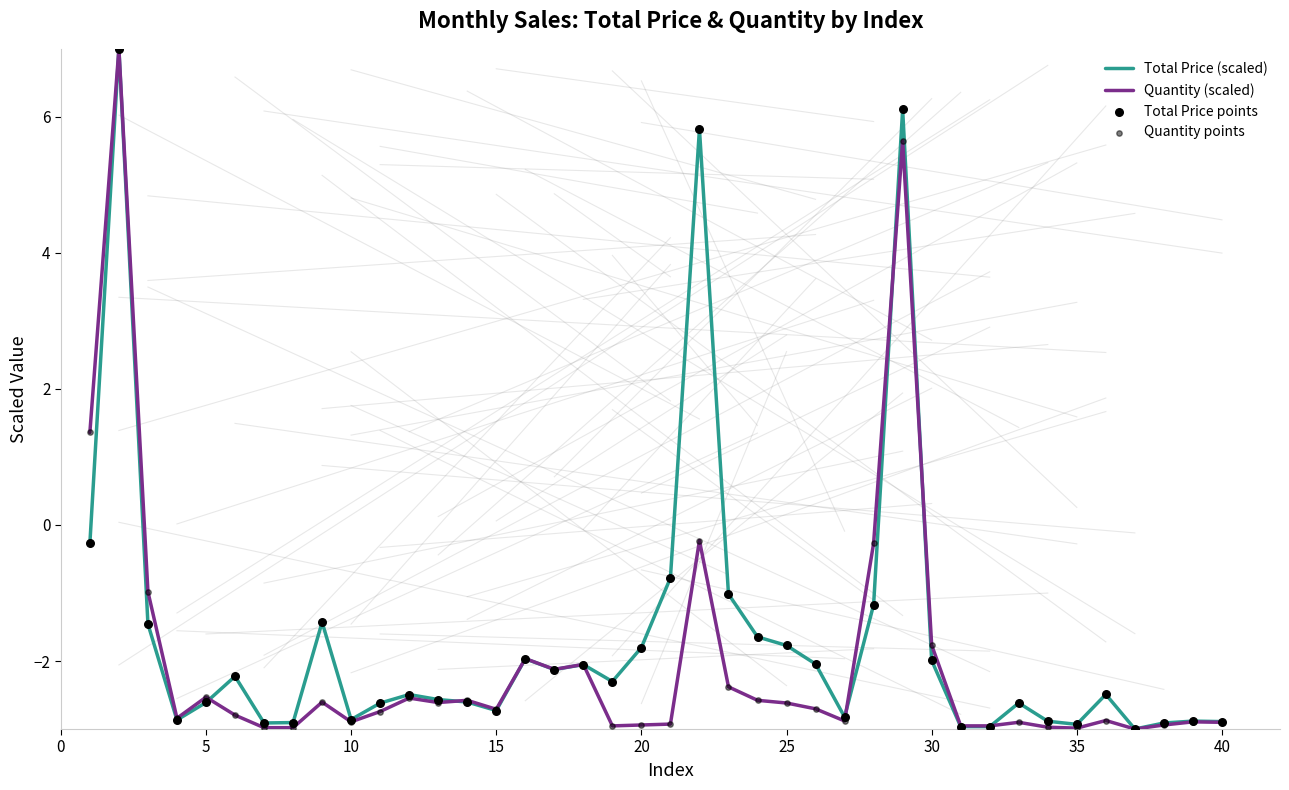

What is the lowest value of the Total Price (scaled) series?

-3.0